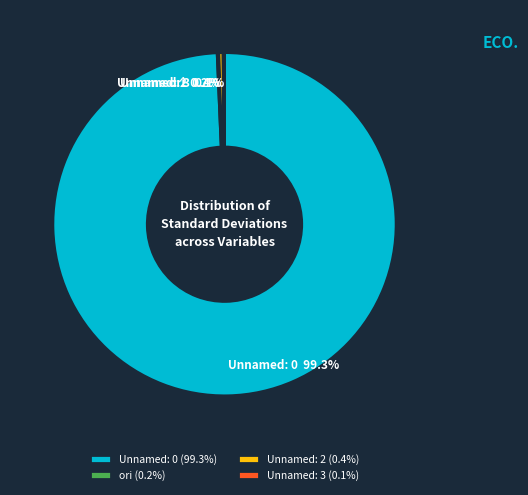

To the nearest percent, what is the difference between the largest and smallest slice percentages?

99%